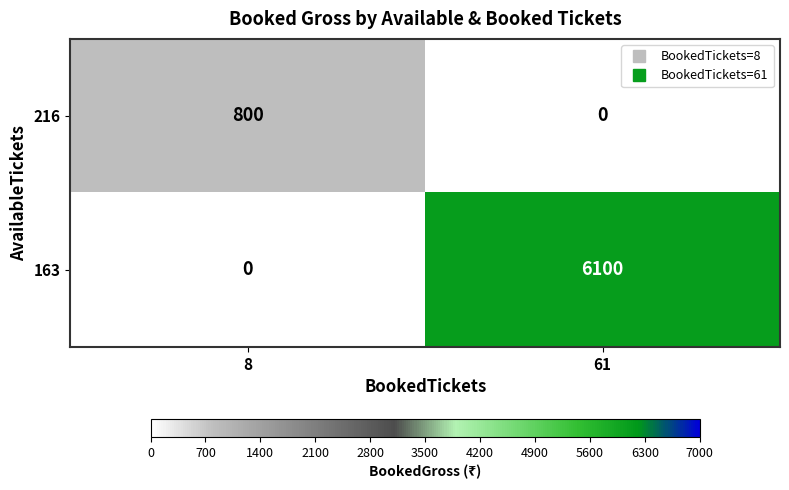

What is the average value of the 216 series?

400